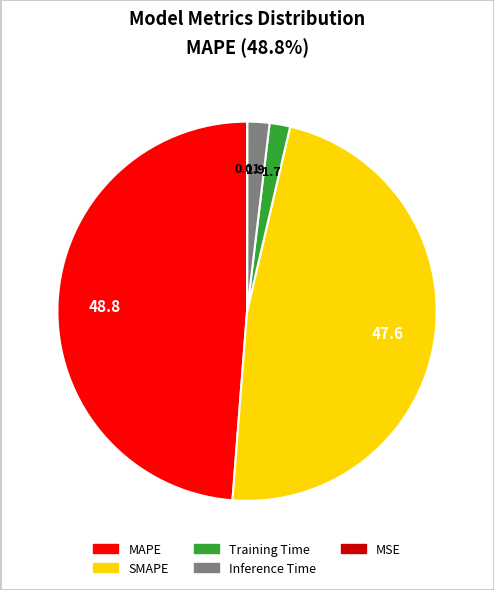

Does SMAPE represent more than half of the total?

No